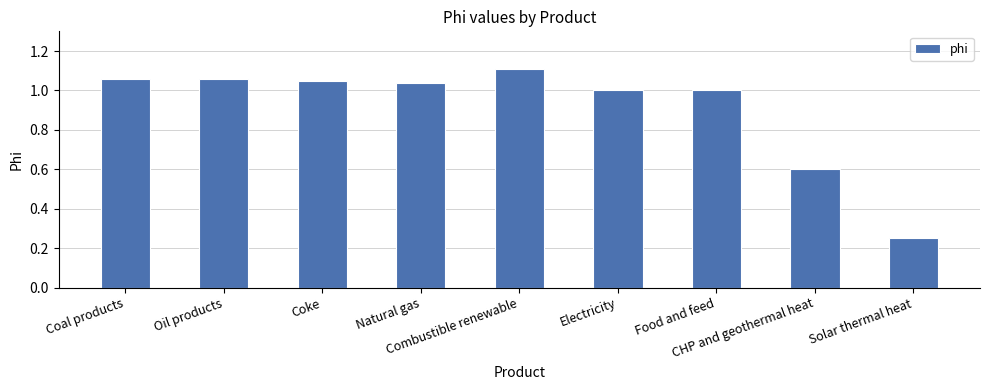

What is the sum of all values?

8.2